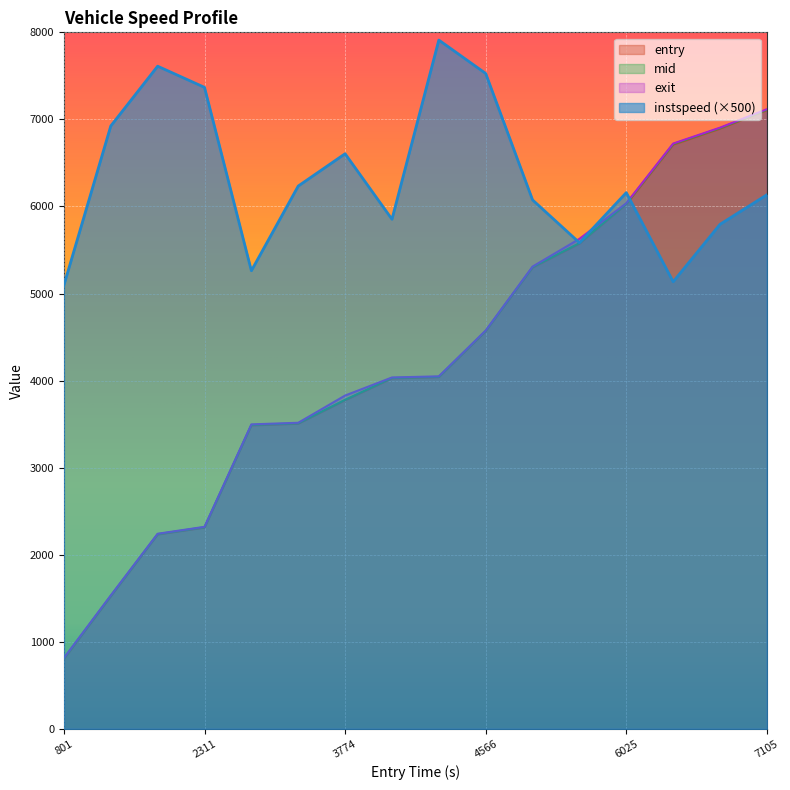

Is the value of exit at 7 greater than the value of entry at 13?

No